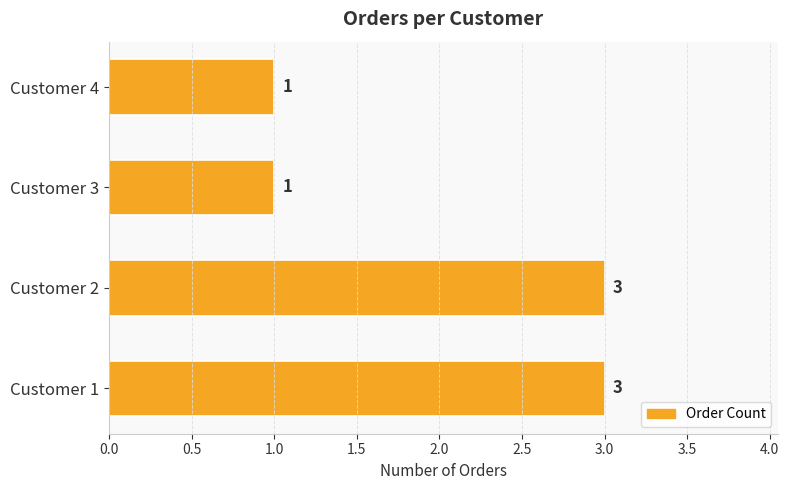

Reading top to bottom, what are all the values shown in this chart?

1	1	3	3